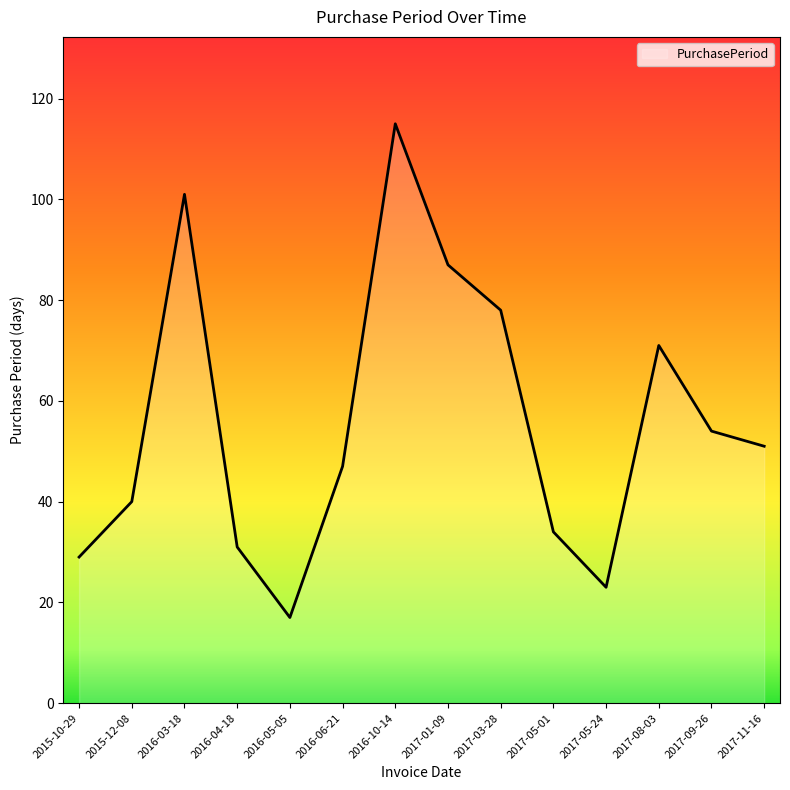

Where does the data first go above 51?

2016-03-18